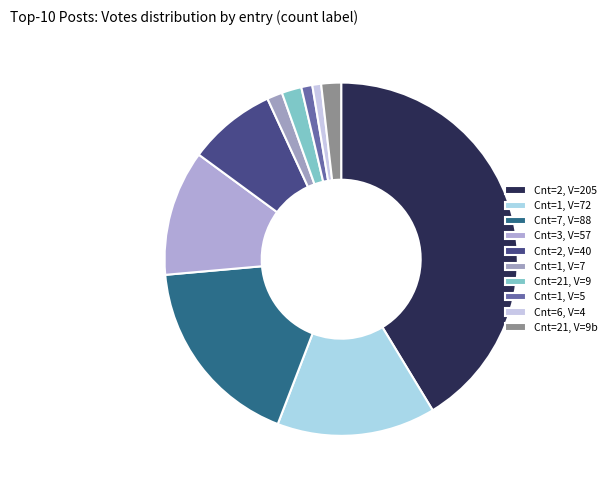

How many segments does this pie chart have?

10